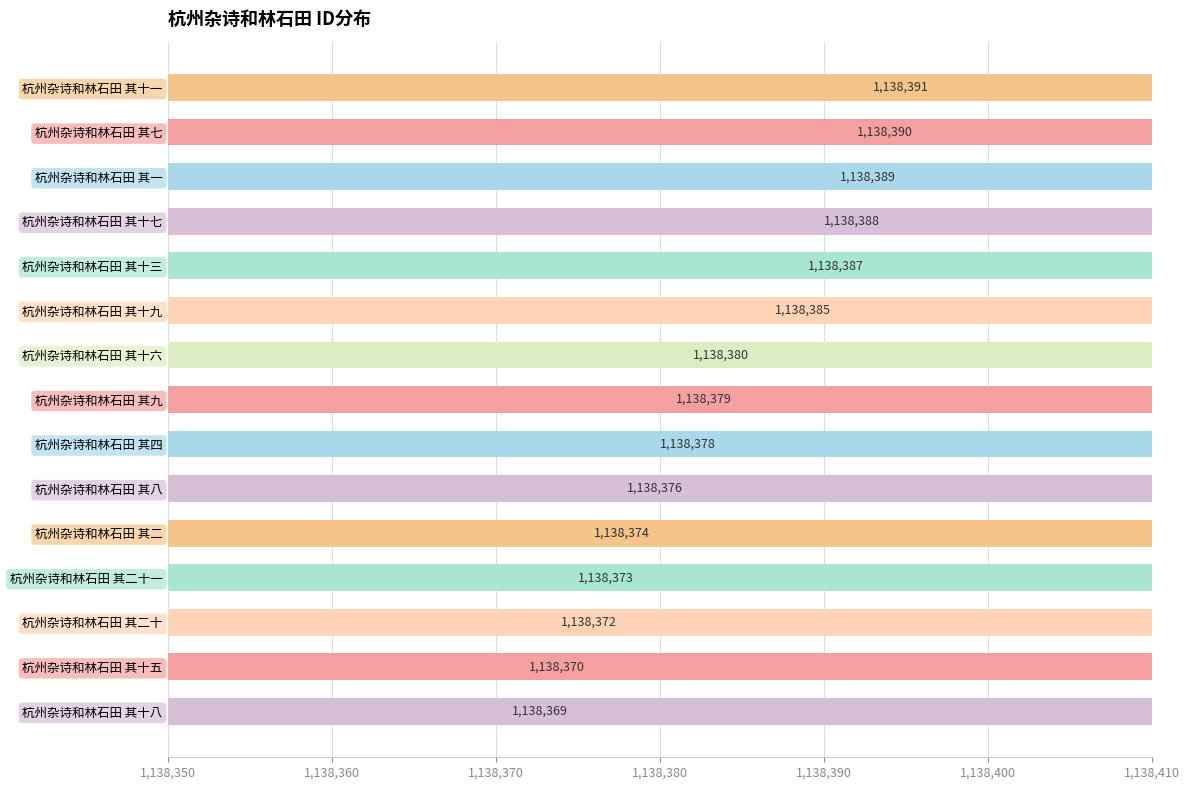

Does the chart contain any negative values?

No